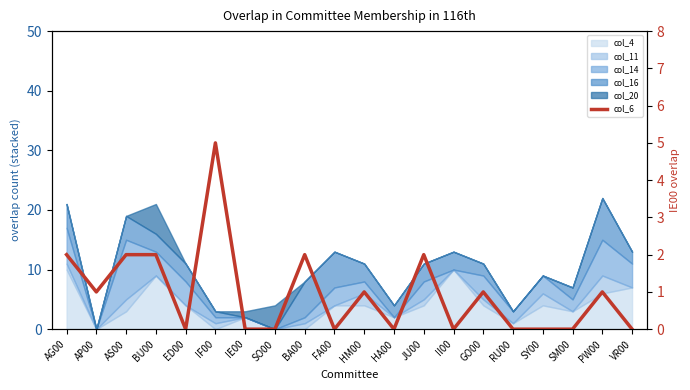

At which category does the data reach its first local valley?

AP00